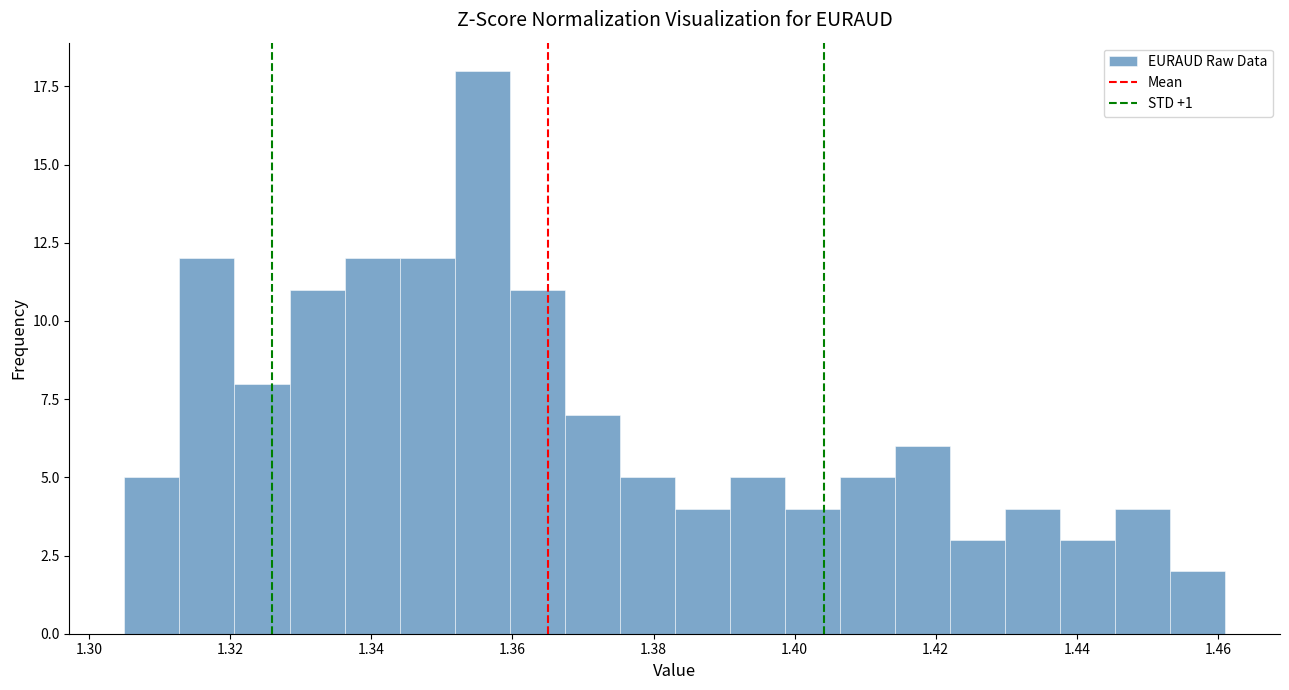

Around what value on the x-axis is the tallest bar? Give the approximate position of its centre, as read against the axis.

1.356